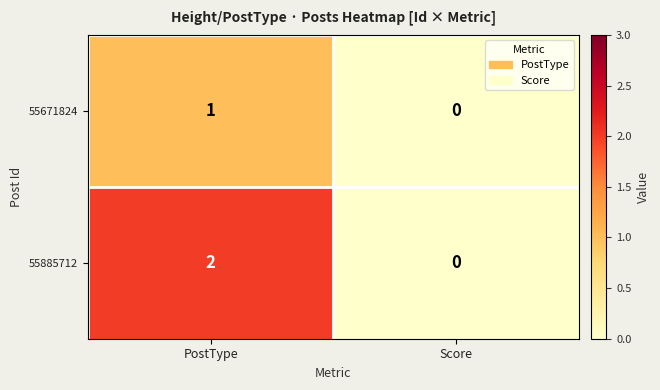

Which series changed the most between PostType and Score?

55885712